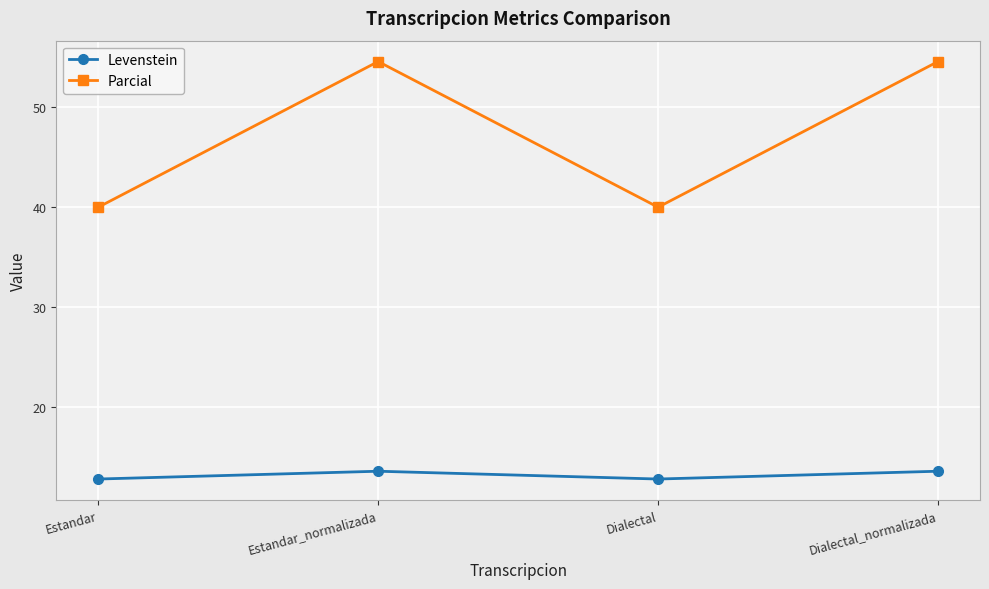

What is the approximate value of Levenstein at Dialectal?

12.9